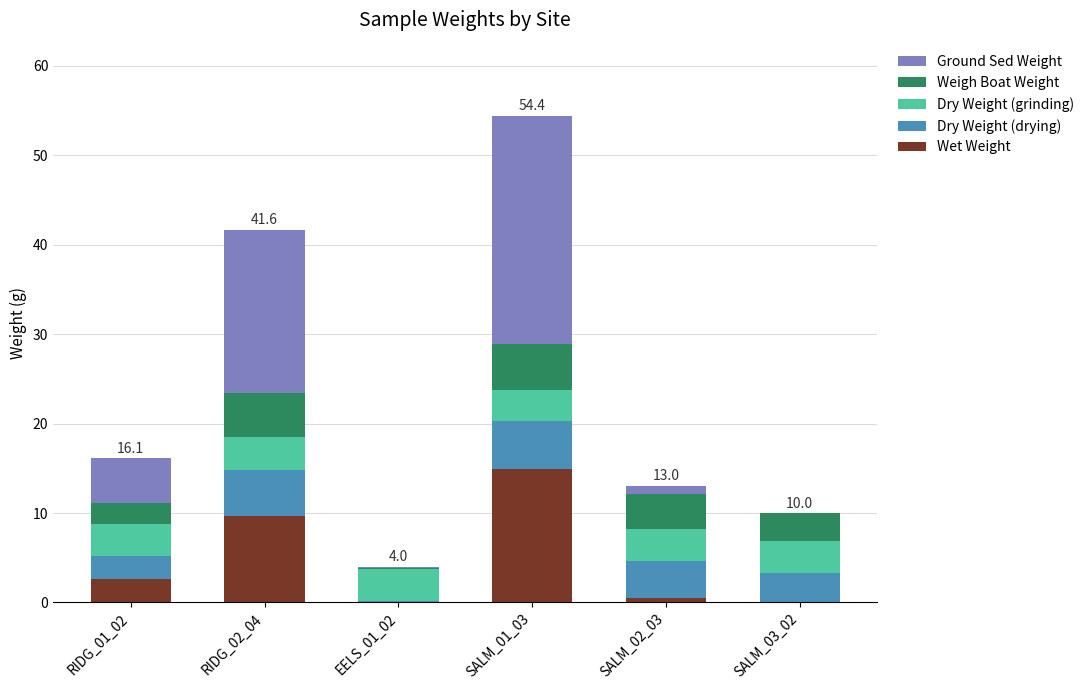

Count the number of categories in the chart.

6